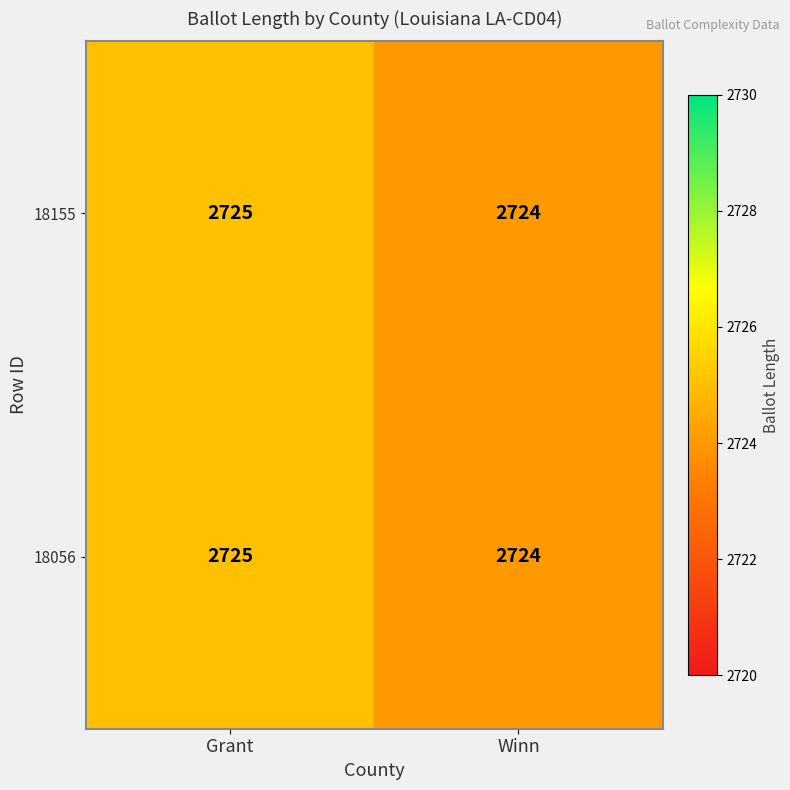

At which label does 18056 reach its peak?

Grant